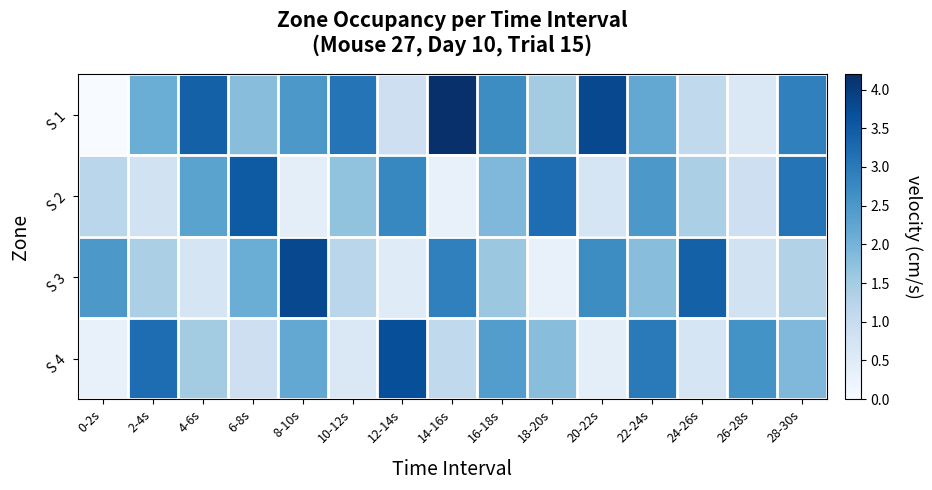

Which category has the lowest value across all series?

0-2s